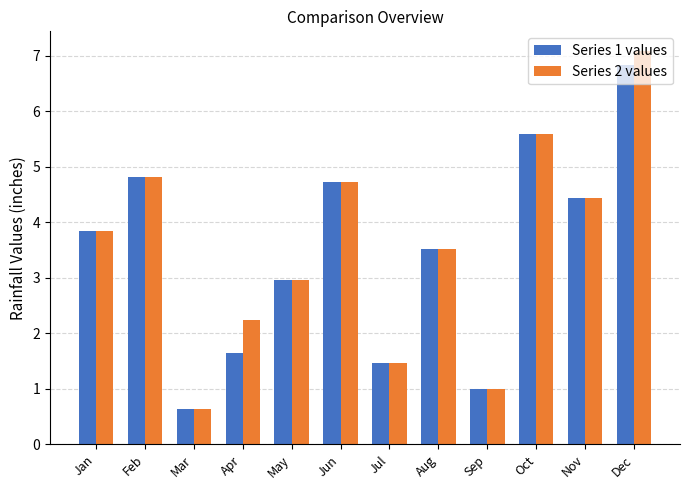

Which series has the widest spread of values?

Series 2 values